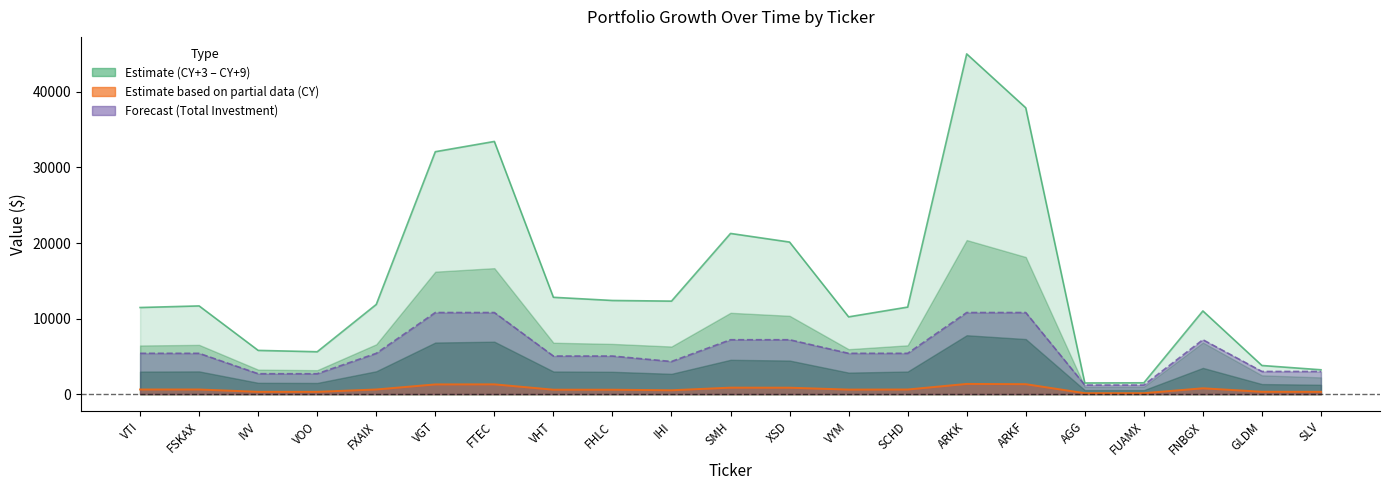

Reading right to left, what are all the values shown in this chart?

CY: SLV=303.9	GLDM=312.6	FNBGX=774.7	FUAMX=124.8	AGG=124.5	ARKF=1318.3	ARKK=1350.6	SCHD=612.5	VYM=601.3	XSD=850.5	SMH=857.4	IHI=511.7	FHLC=584.1	VHT=587.1	FTEC=1294.9	VGT=1287.2	FXAIX=615.3	VOO=305.0	IVV=306.5	FSKAX=613.8	VTI=612.1
CY+3: SLV=3000.0	GLDM=3000.0	FNBGX=7200.0	FUAMX=1200.0	AGG=1200.0	ARKF=10800.0	ARKK=10800.0	SCHD=5400.0	VYM=5400.0	XSD=7200.0	SMH=7200.0	IHI=4320.0	FHLC=5040.0	VHT=5040.0	FTEC=10800.0	VGT=10800.0	FXAIX=5400.0	VOO=2700.0	IVV=2700.0	FSKAX=5400.0	VTI=5400.0
CY+6: SLV=3223.3	GLDM=3790.7	FNBGX=11010.6	FUAMX=1498.7	AGG=1477.8	ARKF=37901.4	ARKK=45033.9	SCHD=11521.9	VYM=10227.7	XSD=20128.4	SMH=21270.7	IHI=12311.5	FHLC=12395.6	VHT=12817.4	FTEC=33447.3	VGT=32088.7	FXAIX=11871.9	VOO=5608.9	IVV=5788.8	FSKAX=11675.7	VTI=11465.2